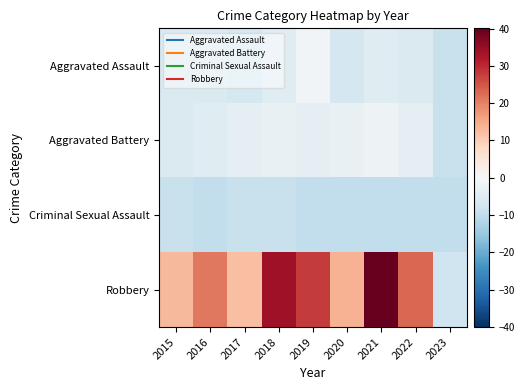

What is the spread (max minus min) of values at 2015?

22.0